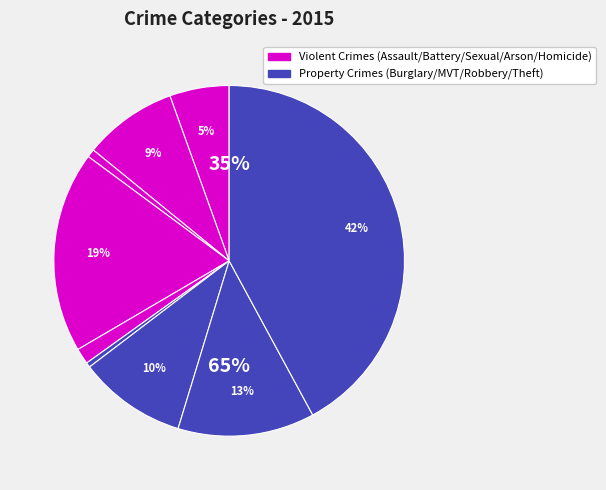

Does any single category account for the majority?

No